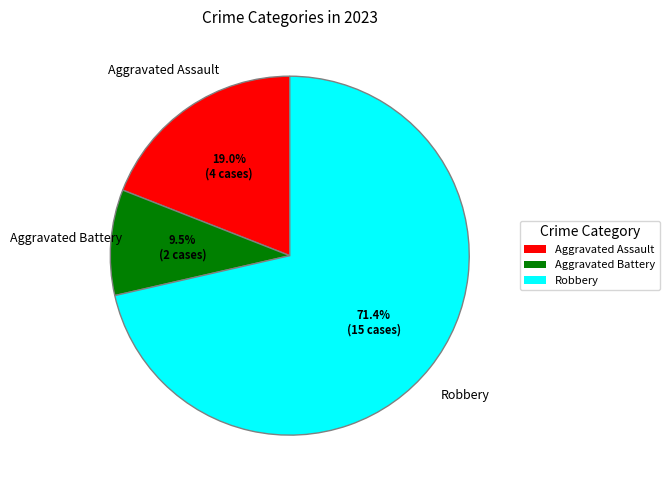

Approximately how many times larger is the value at Aggravated Assault compared to Aggravated Battery?

2.0